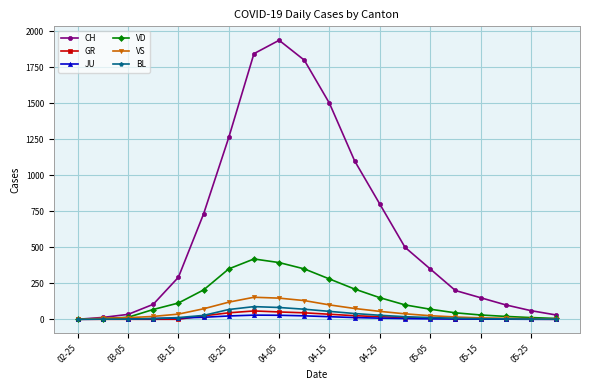

How many distinct data groups are displayed?

6